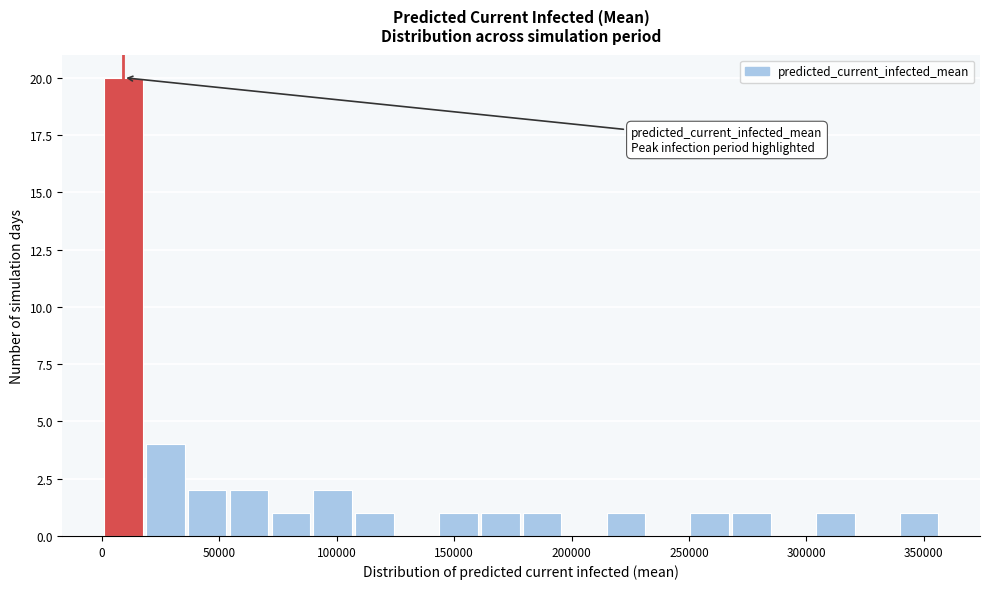

Around what value on the x-axis is the tallest bar? Give the approximate position of its centre, as read against the axis.

10000